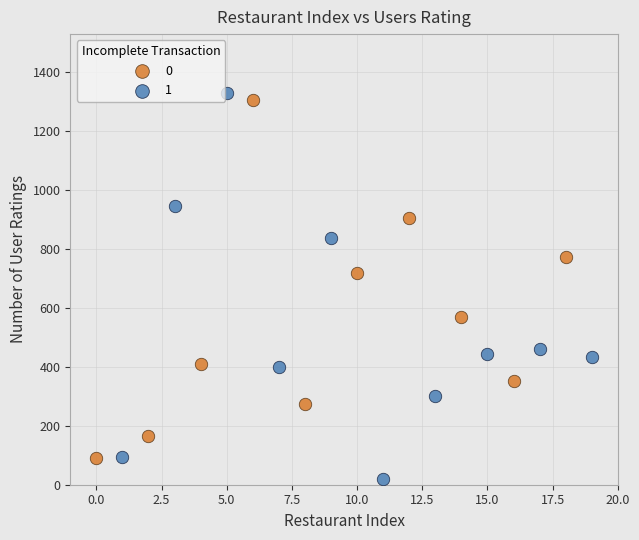

Which series contains the lowest Y value?

1